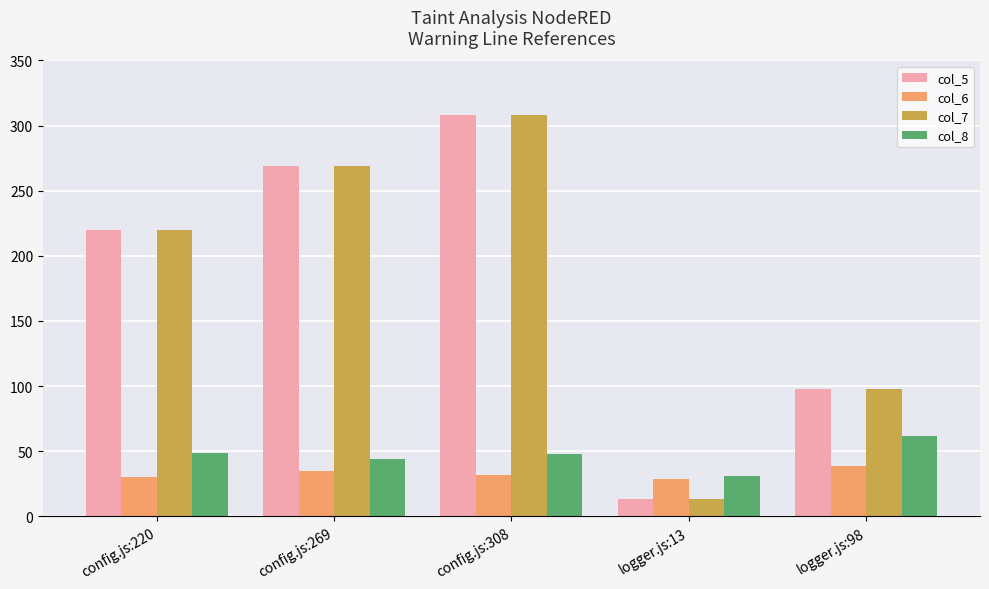

What is the label of the 2nd bar from the left?

config.js:269